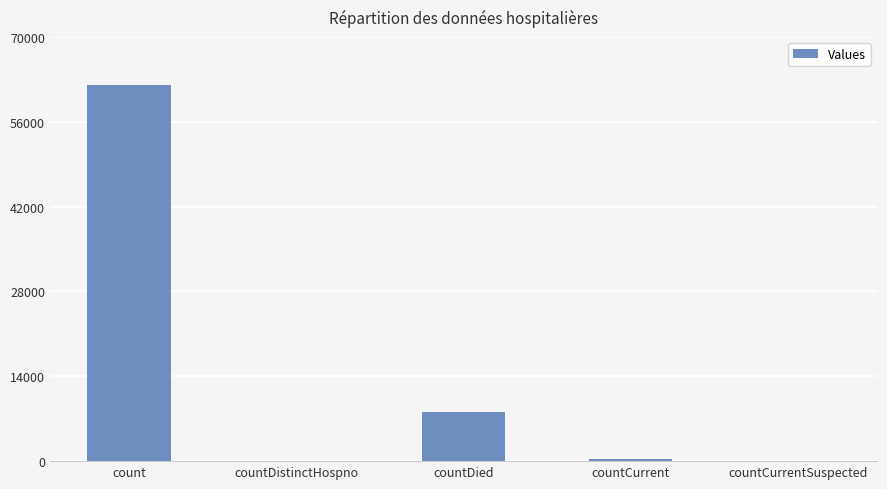

How many categories are shown in the chart?

5